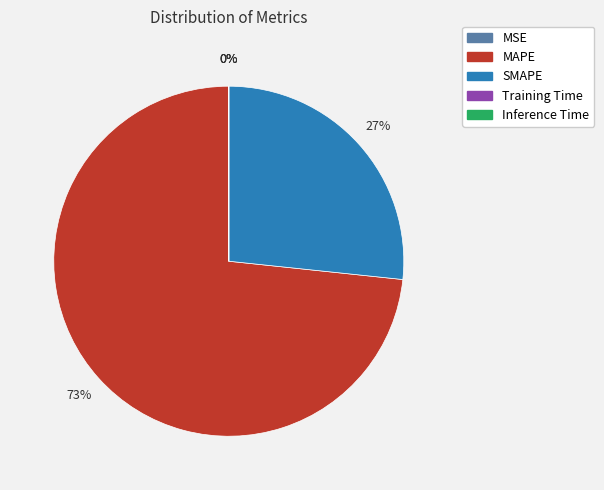

To the nearest percent, what portion does SMAPE represent?

27%